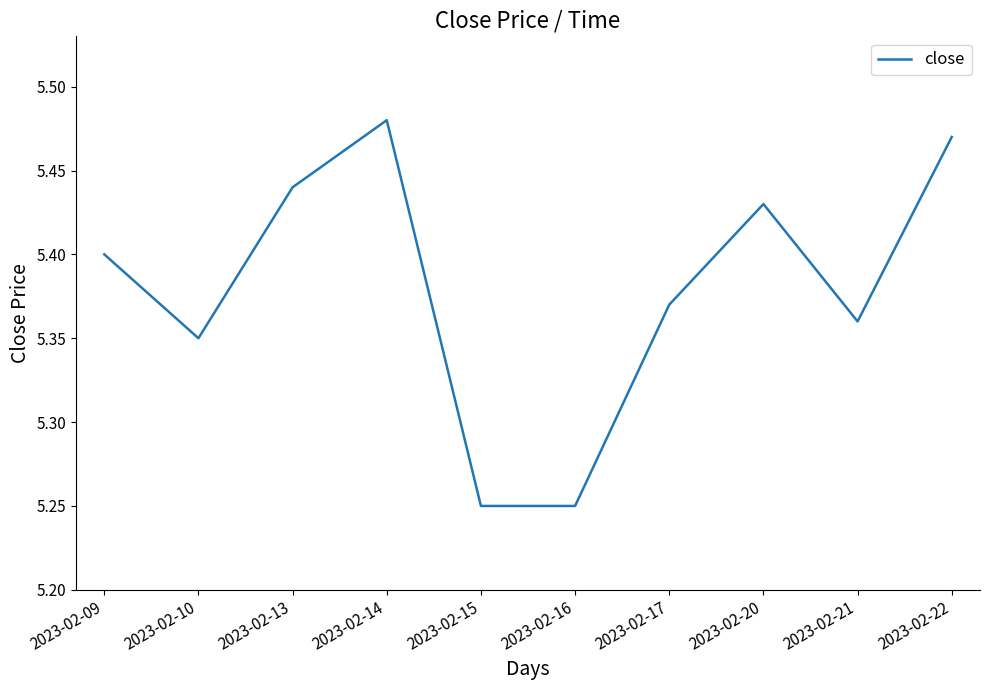

Count the values in the range 5 to 6.

10